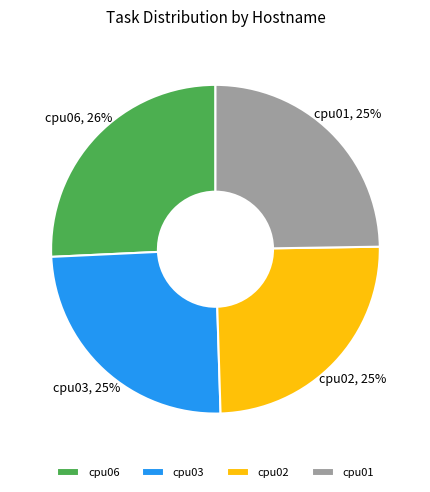

Between cpu06 and cpu02, which is larger?

cpu06